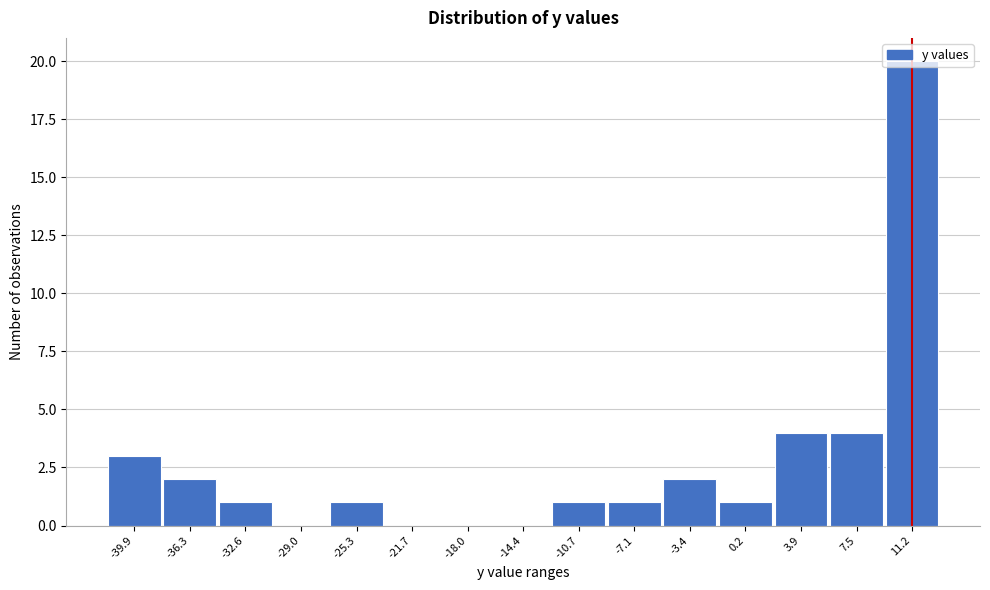

Which label corresponds to the largest value in the chart?

11.2